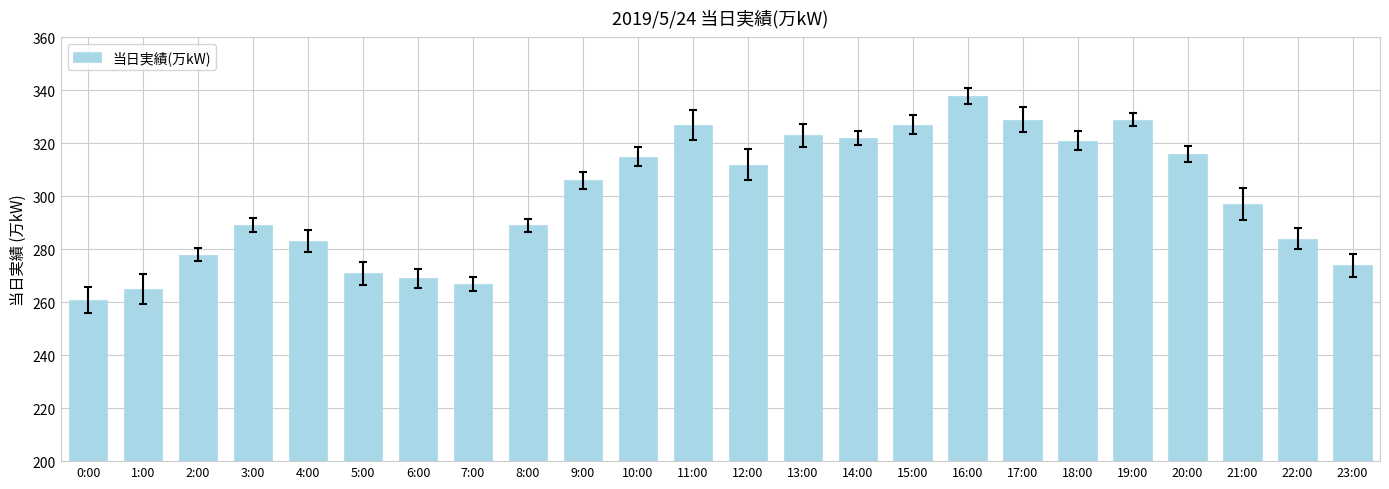

What is the greatest value displayed?

338